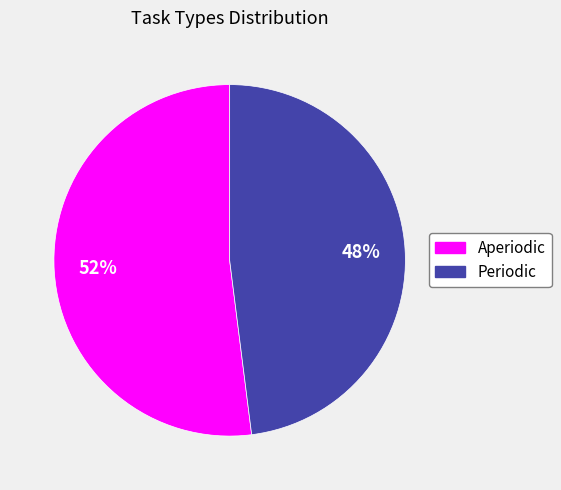

Is the sum of Periodic and Aperiodic greater than half?

Yes